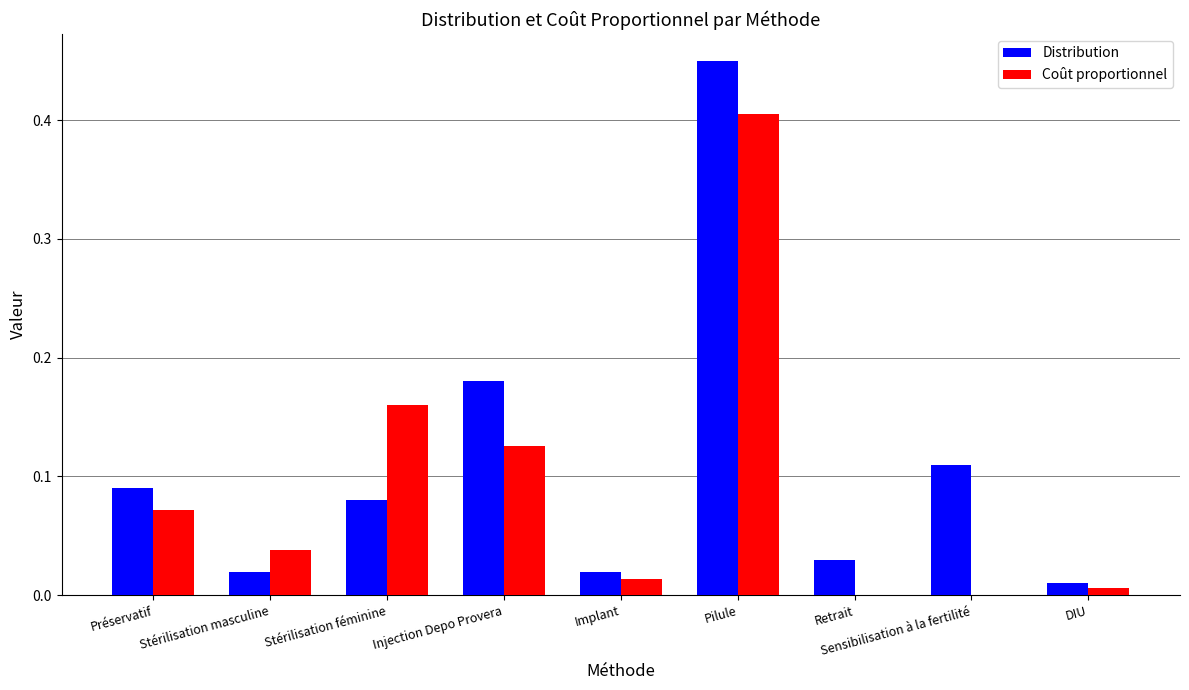

Is it true that Distribution equals 0.6 at Pilule?

False